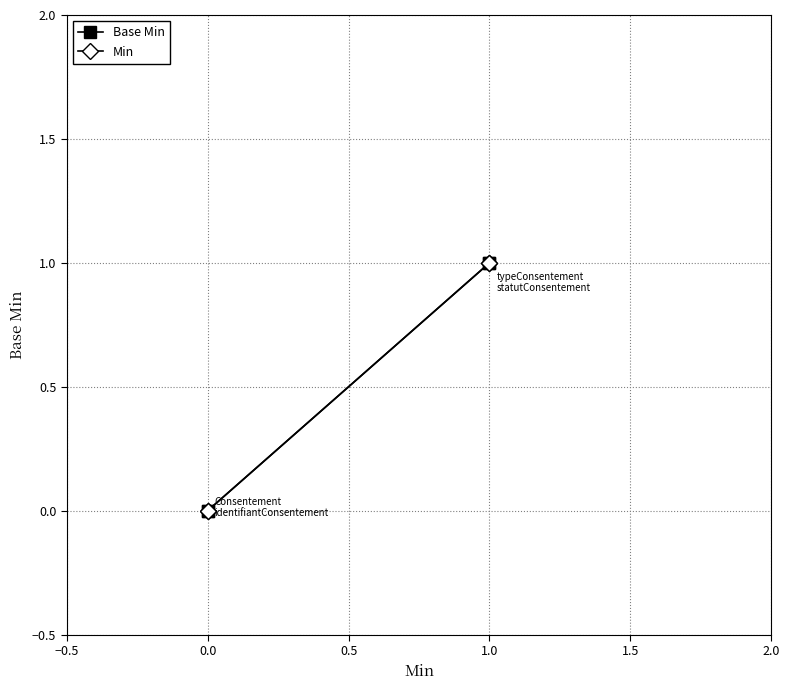

Rank the series at 1.0 from highest to lowest value.

Base Min, Min